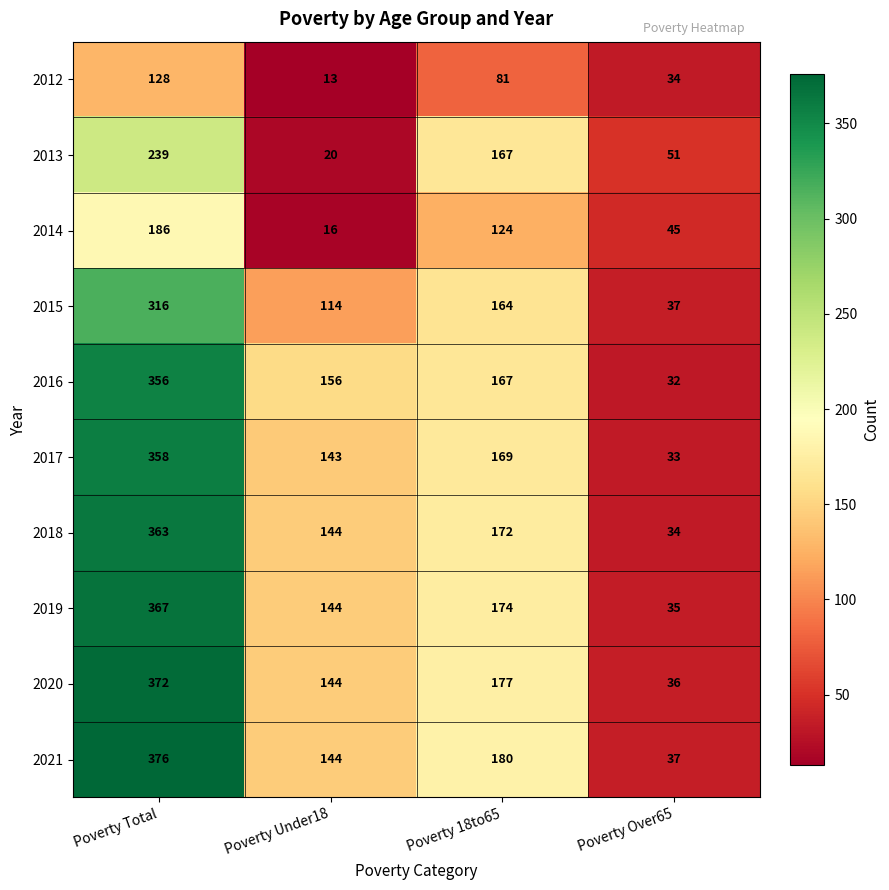

How many values in the 2017 series are below 169?

2